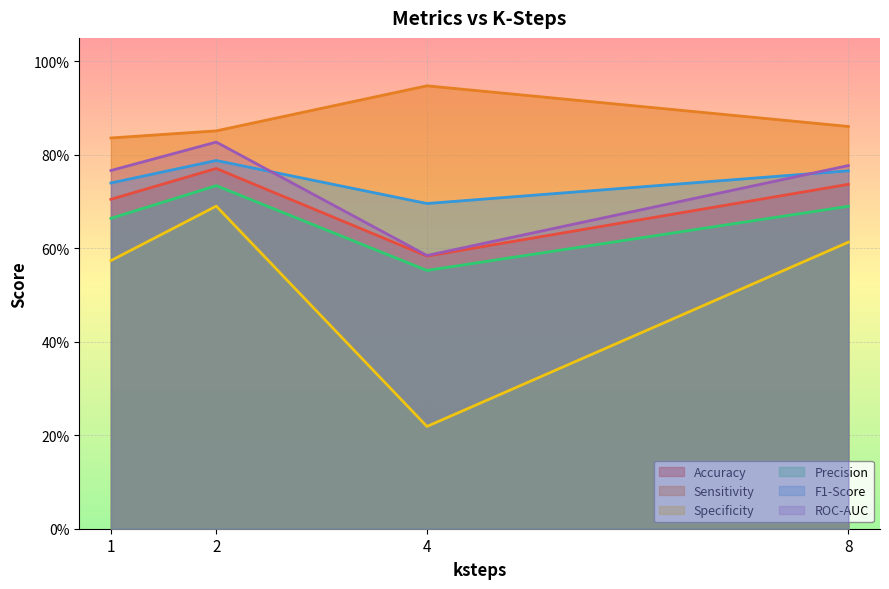

At how many categories does at least one series exceed 0?

4